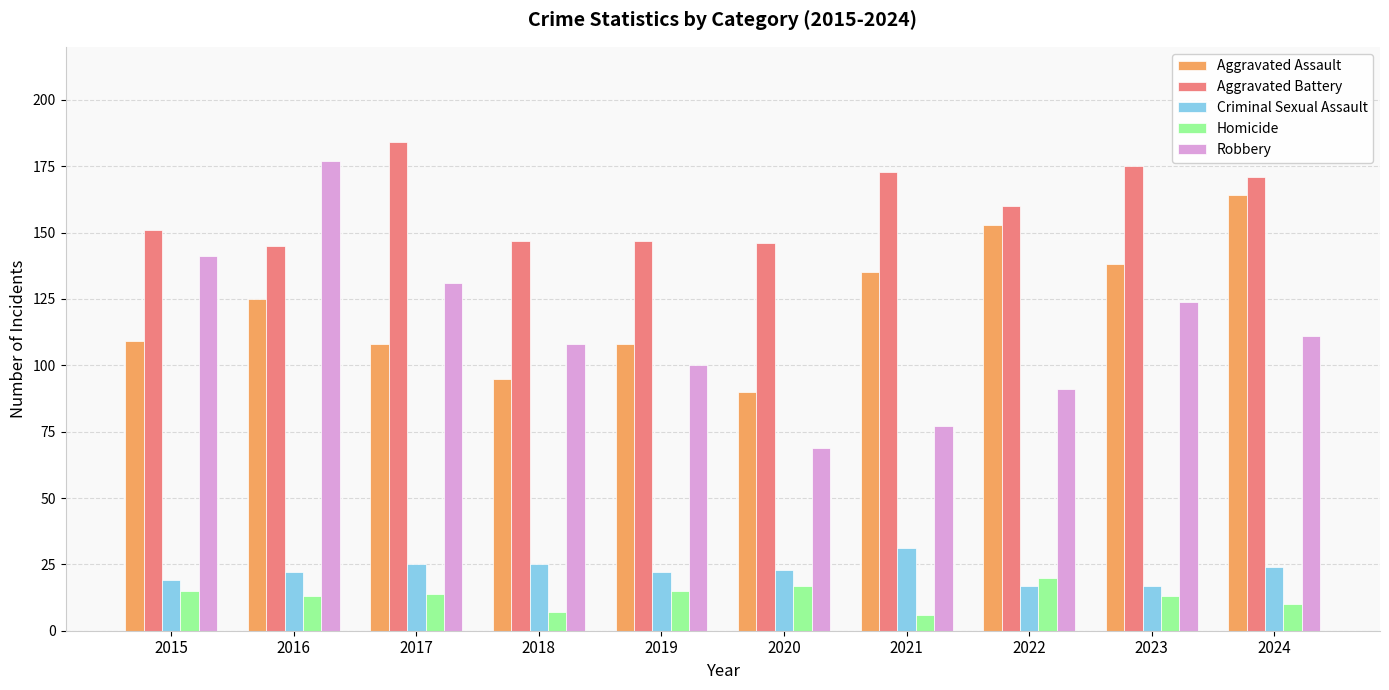

What is the highest value of the Aggravated Battery series?

184